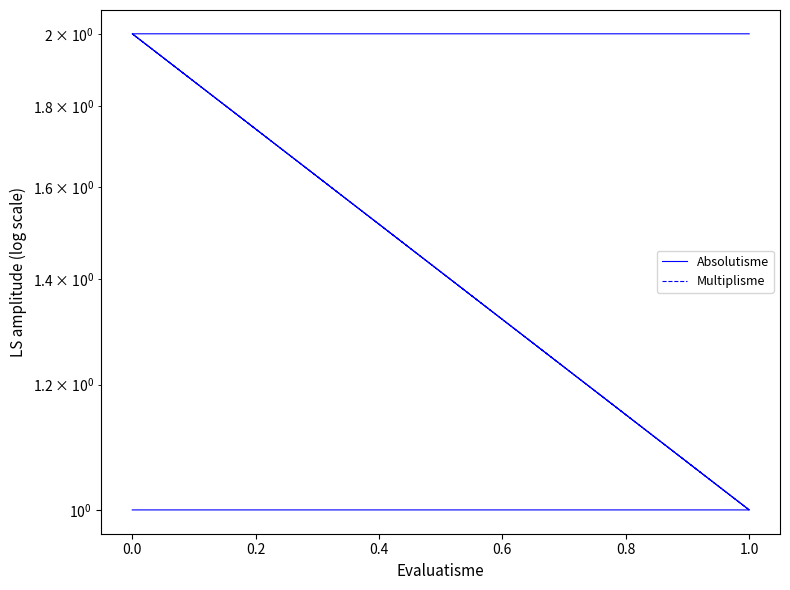

Which series has the largest total across all categories?

Absolutisme